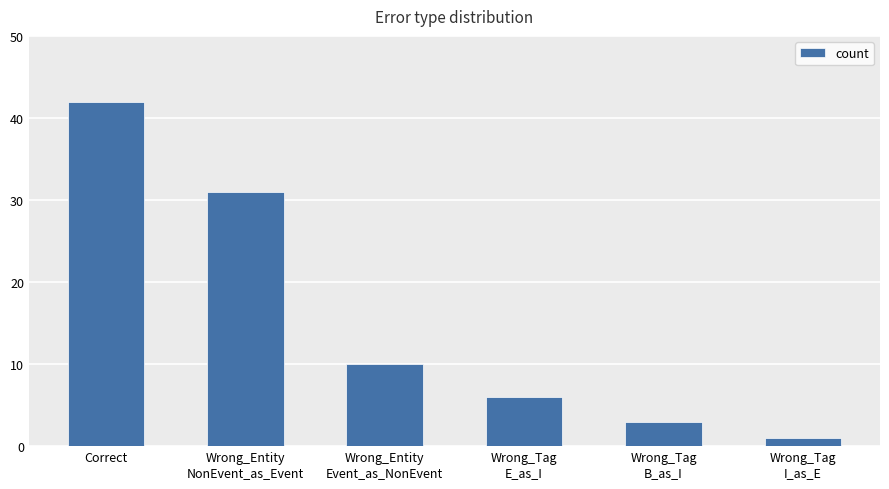

List the labels in order of value, largest first.

Correct, Wrong_Entity
NonEvent_as_Event, Wrong_Entity
Event_as_NonEvent, Wrong_Tag
E_as_I, Wrong_Tag
B_as_I, Wrong_Tag
I_as_E